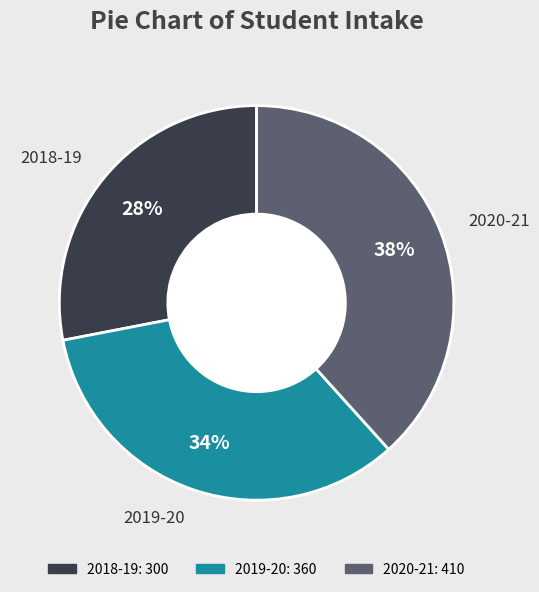

Which category has the biggest portion of the pie?

2020-21